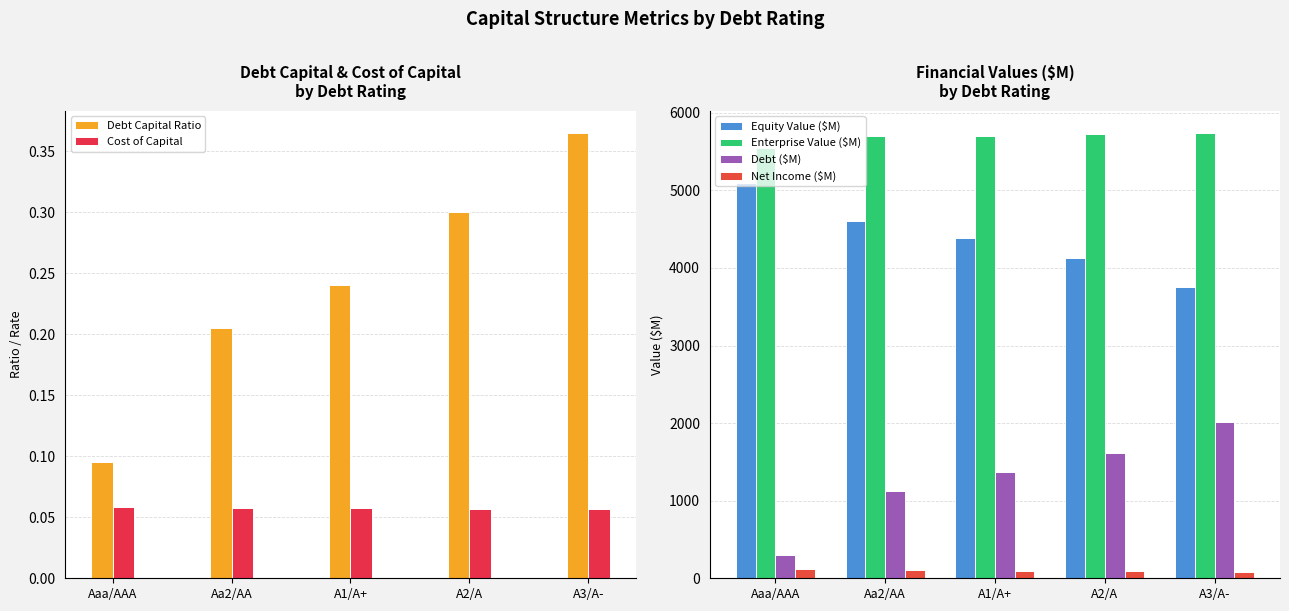

Is it true that Debt ($M) equals 71.7 at Aaa/AAA?

False